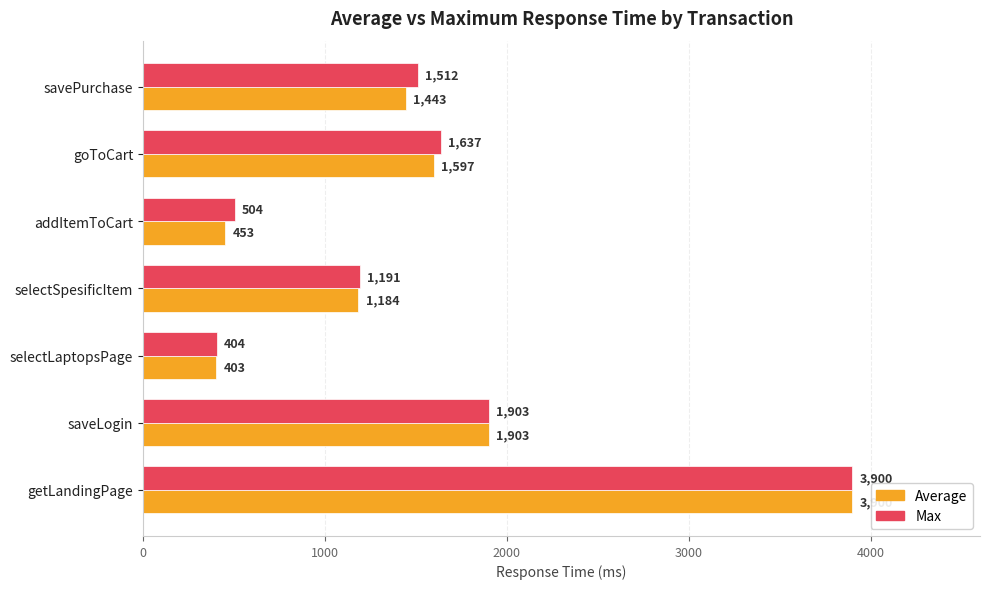

Is it true that Average equals 2400 at savePurchase?

False